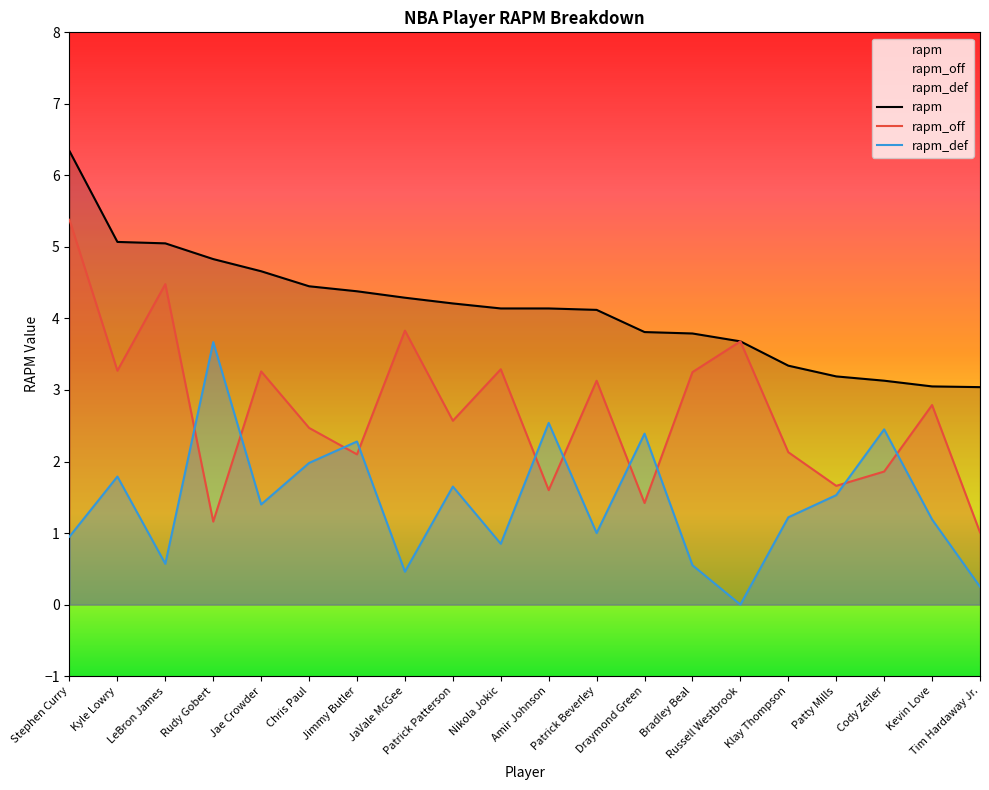

How many lines are shown in the chart?

3